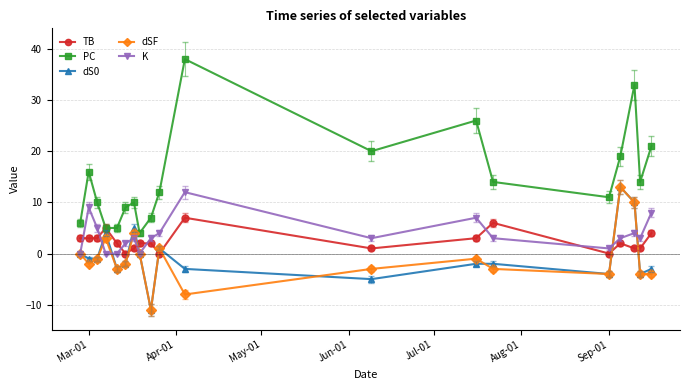

Which series has the largest total across all categories?

PC